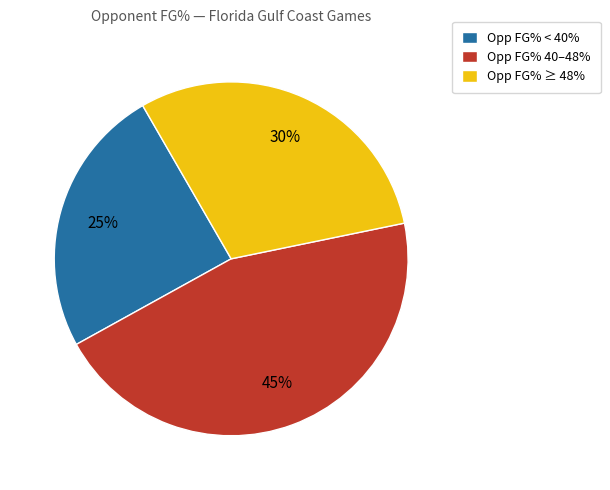

What percentage is the Opp FG% 40–48% slice, to the nearest percent?

45%